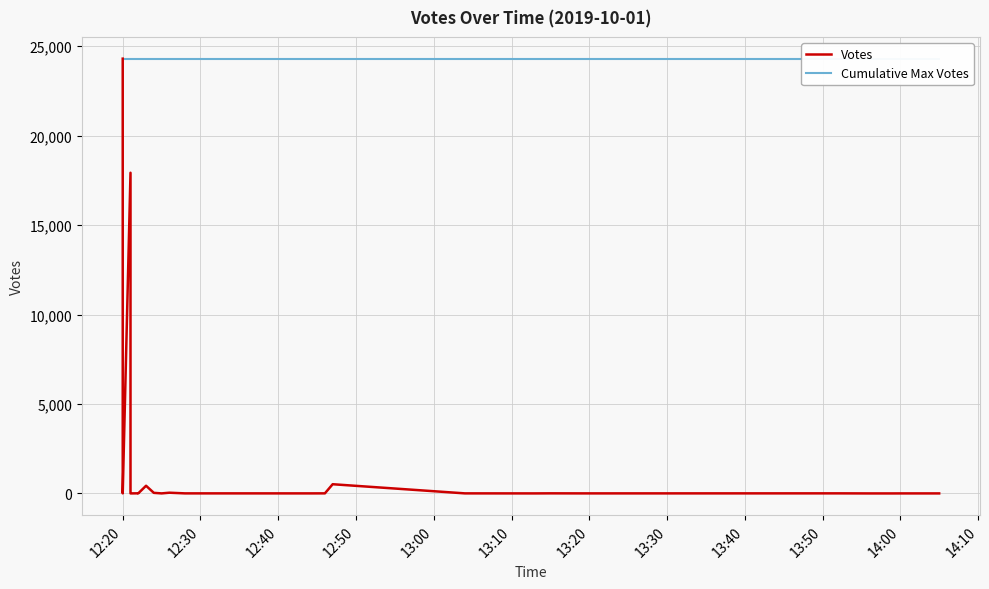

True or false: Cumulative Max Votes has a value of 24299 at 14:00.

True